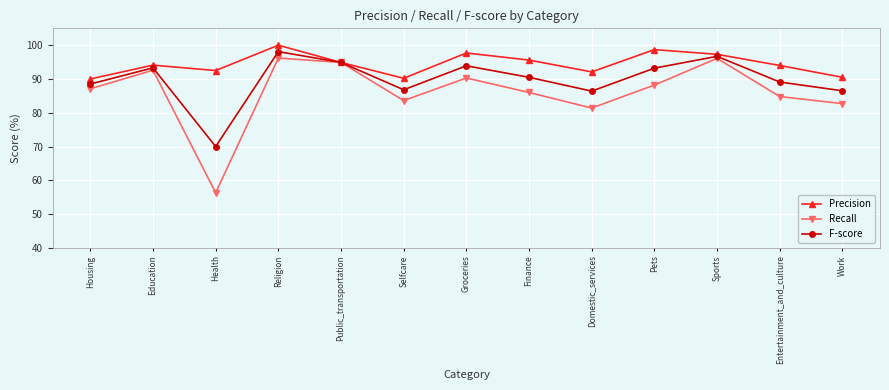

How many lines are shown in the chart?

3